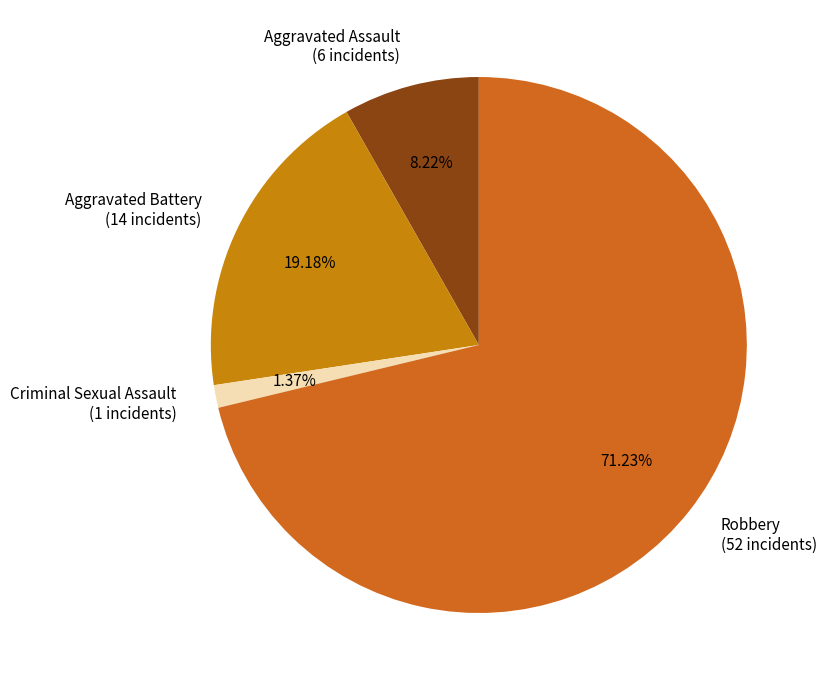

Between Aggravated Assault and Robbery, which is larger?

Robbery